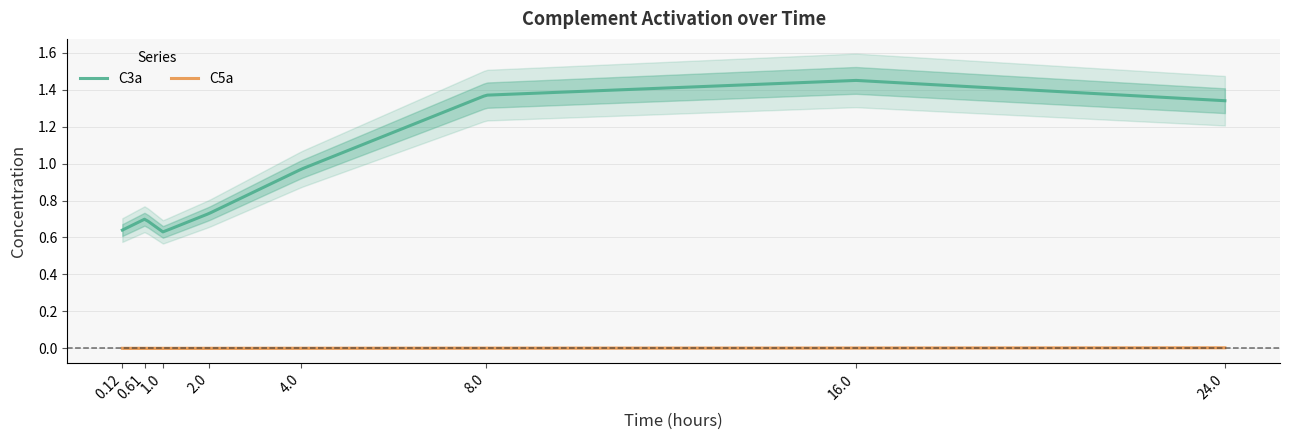

What is the maximum value shown in the chart?

1.4